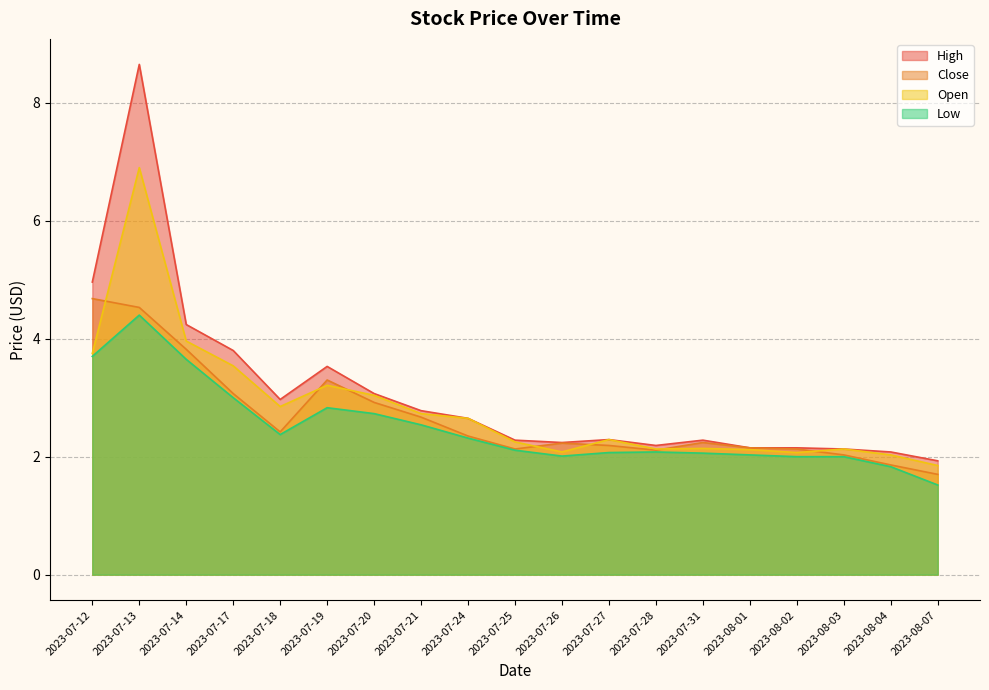

How many interior local peaks does the Open series have?

5